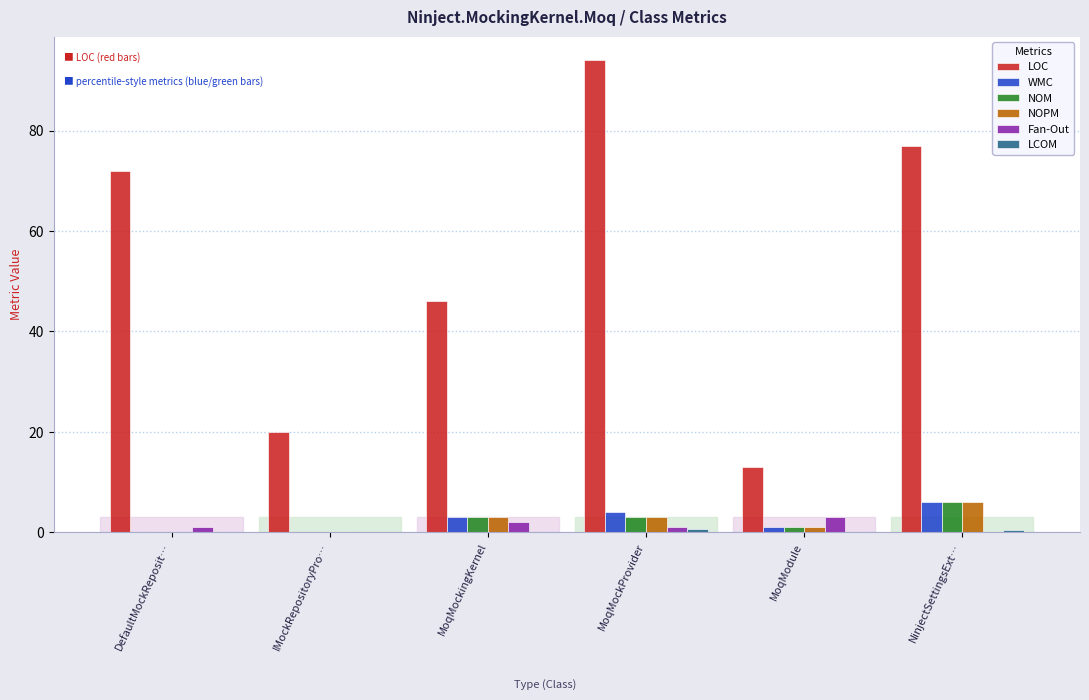

The NOPM series shows 9.4 at NinjectSettingsExt…. True or false?

False